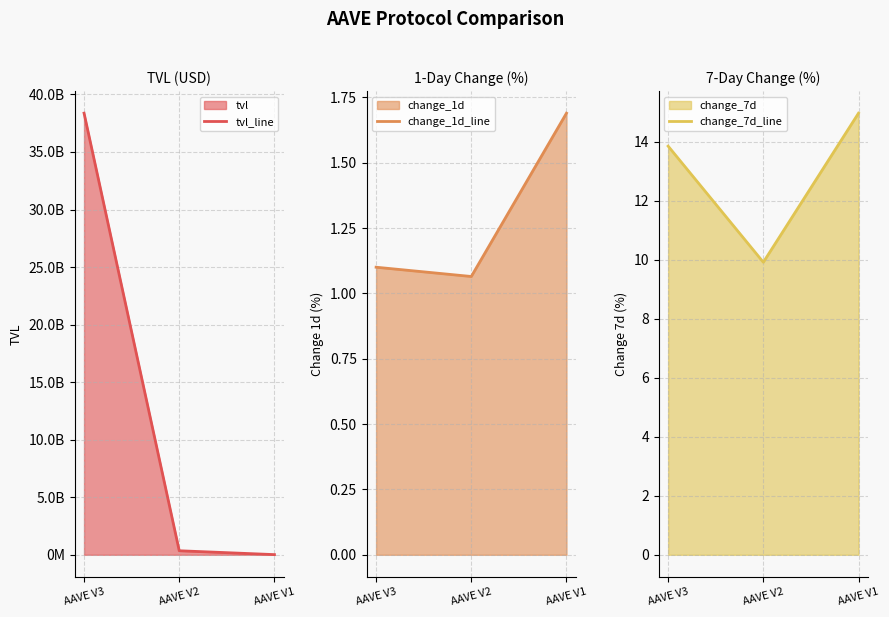

Read the tvl_line value at AAVE V3.

38373612284.5